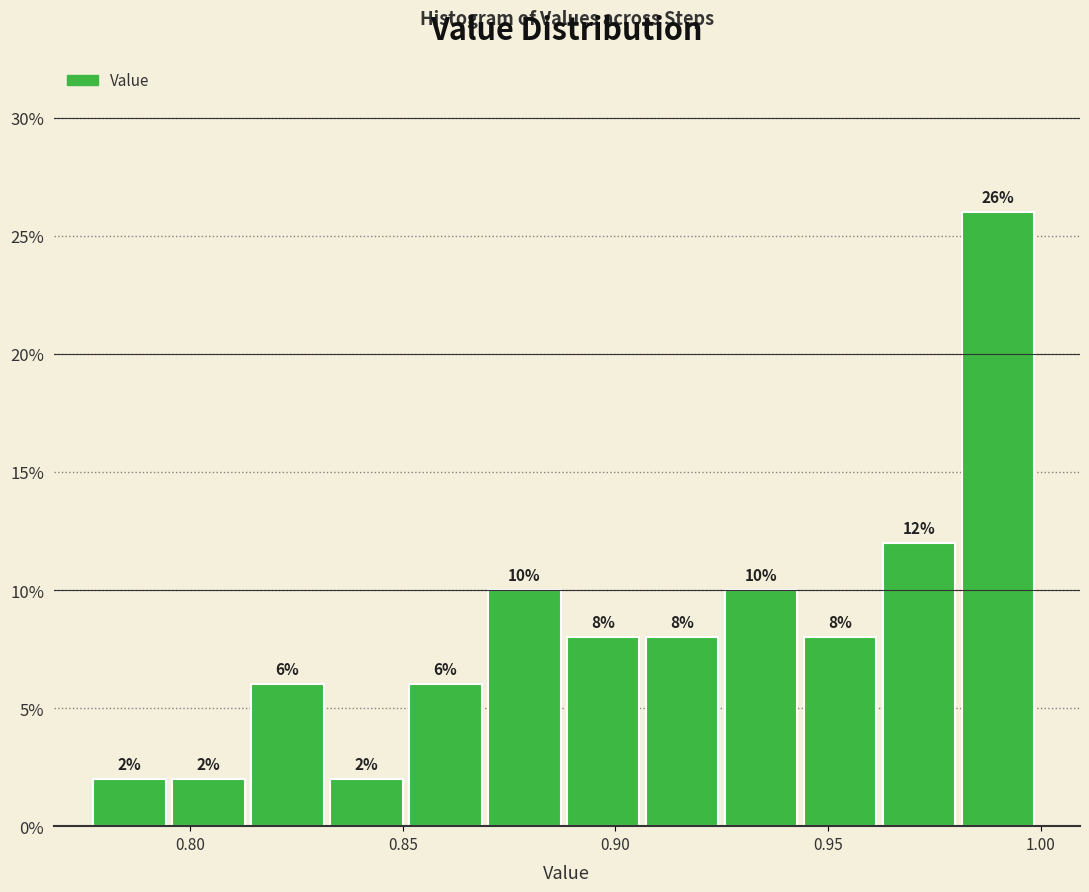

Read against the x-axis, roughly where is the centre of the tallest bar?

0.990